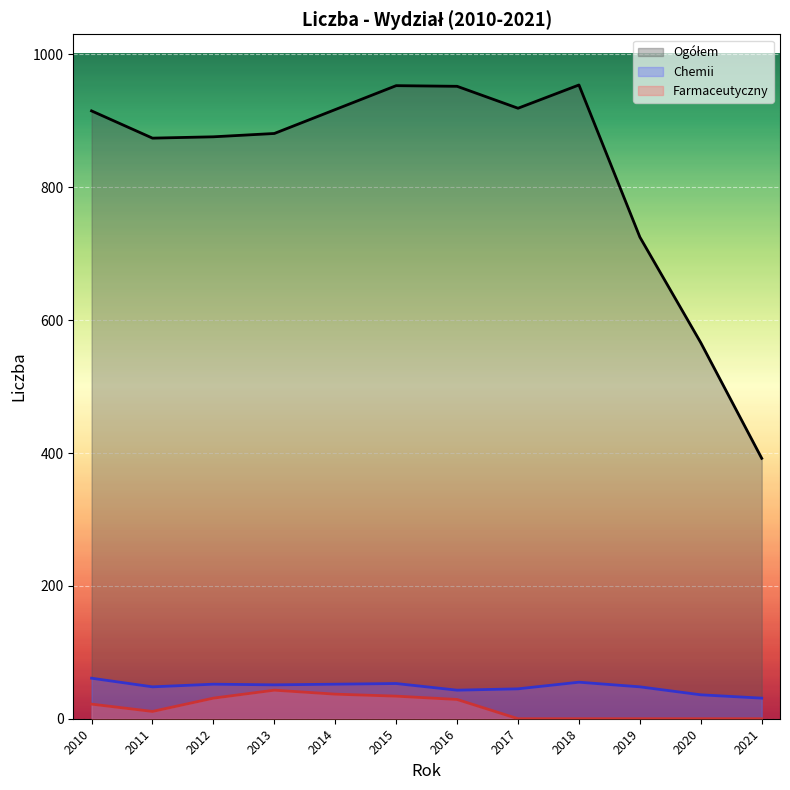

The value of Farmaceutyczny at 2016 is 46. True or false?

False